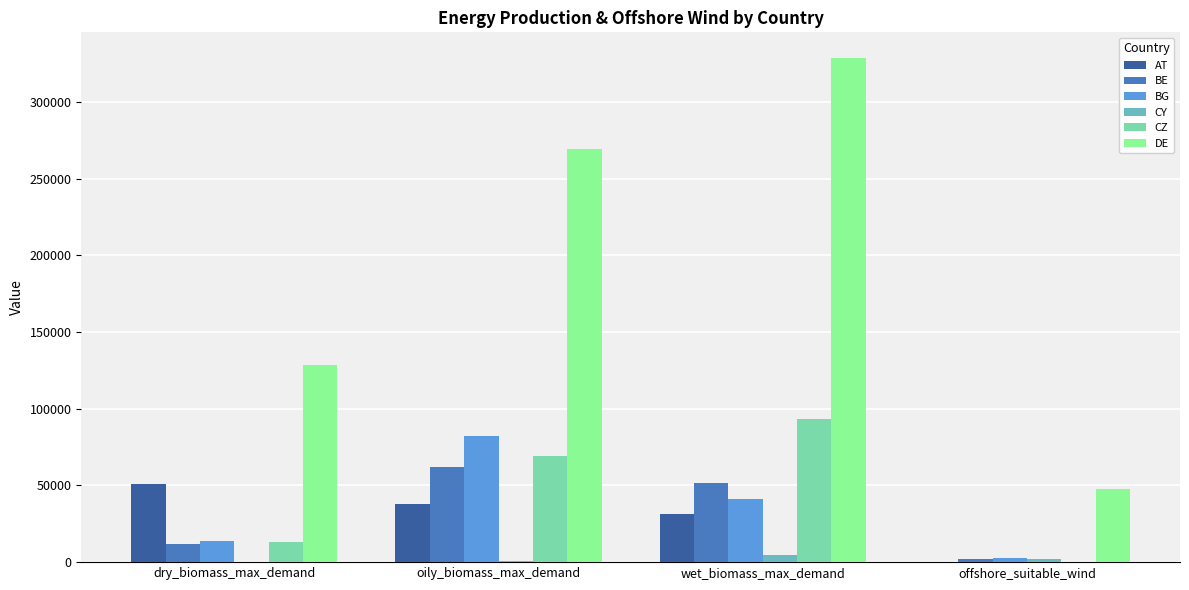

What is the total value across all series at dry_biomass_max_demand?

217900.0